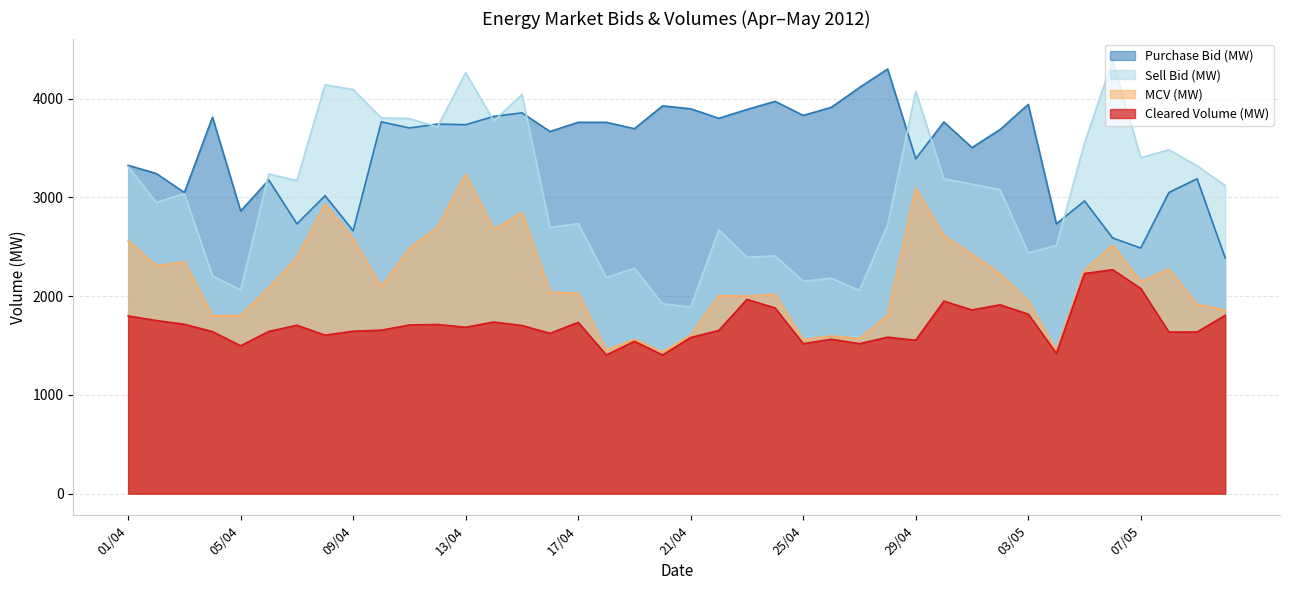

What is the label of the 29th point from the left?

29/04